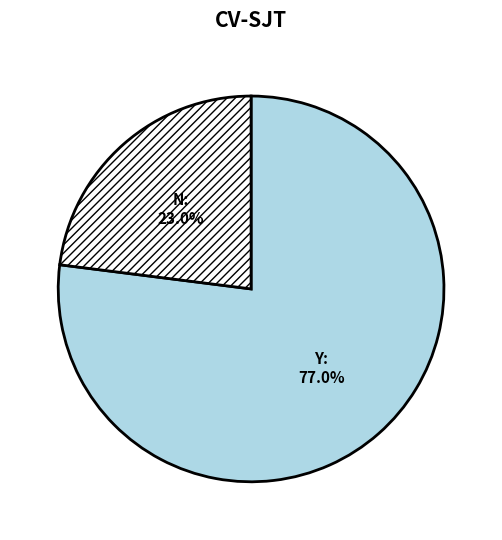

Approximately how many times larger is the value at Y compared to N?

3.3